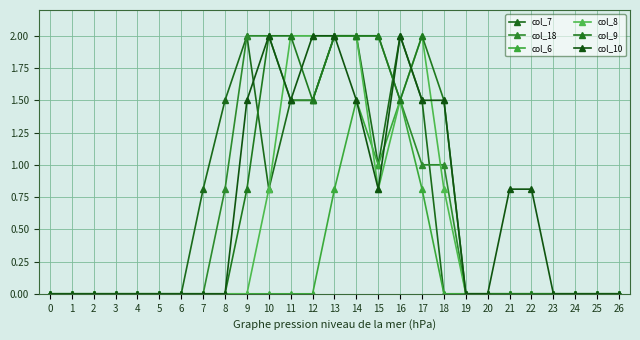

What is the sum of all col_8 values?

13.9